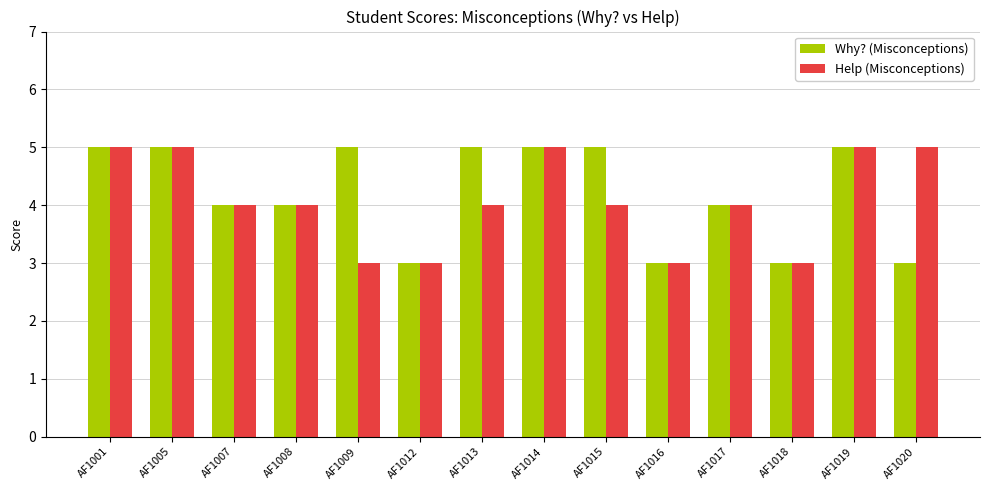

What is the total value across all series at AF1009?

8